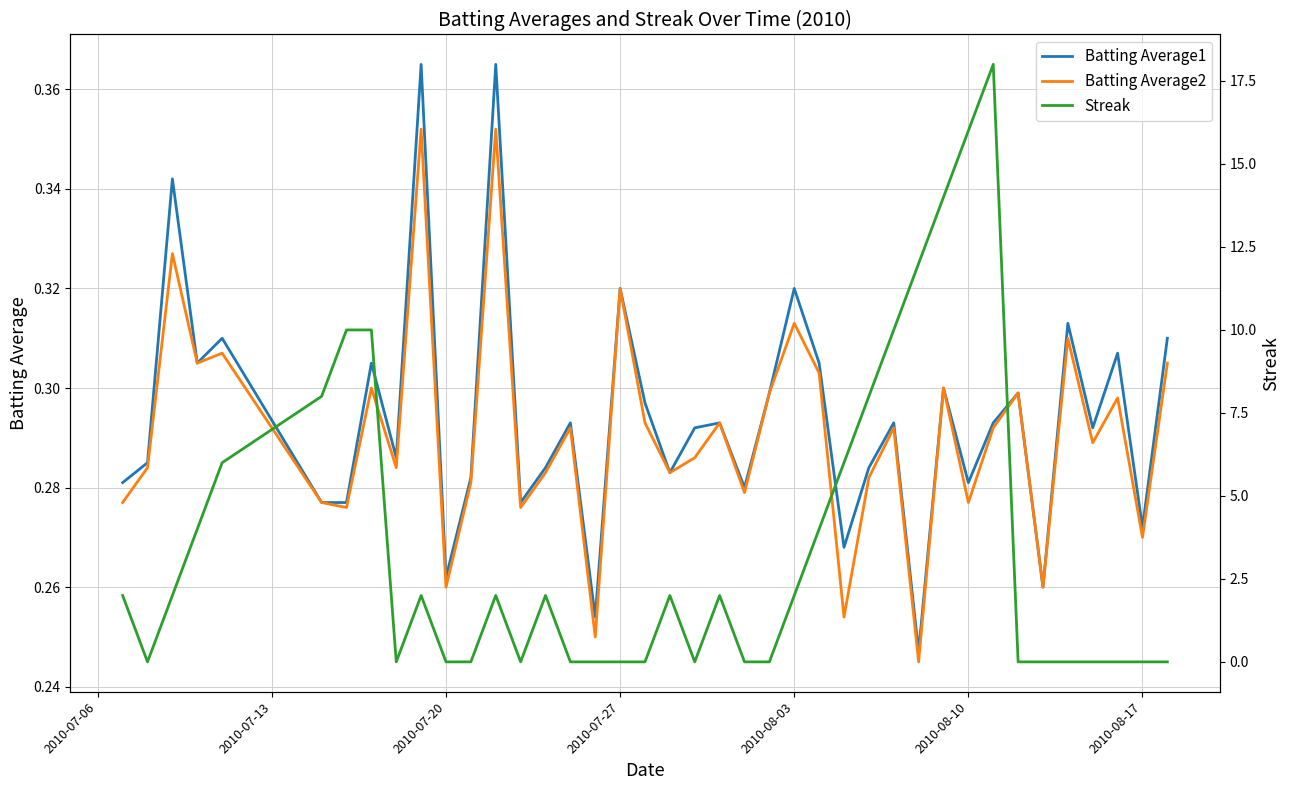

The Batting Average1 series shows 0.5 at 20. True or false?

False